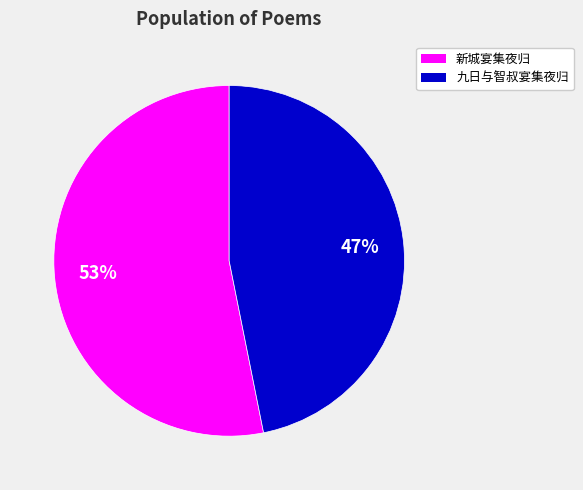

To the nearest percent, what is the average slice percentage?

50%